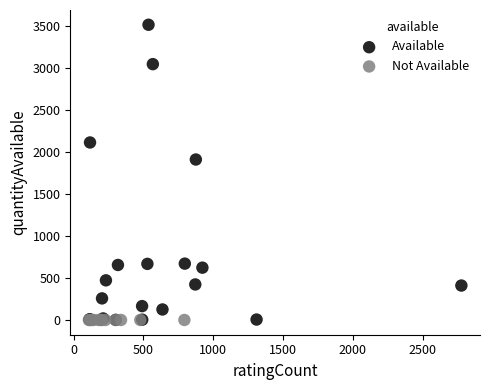

Which series contains the highest Y value?

Available